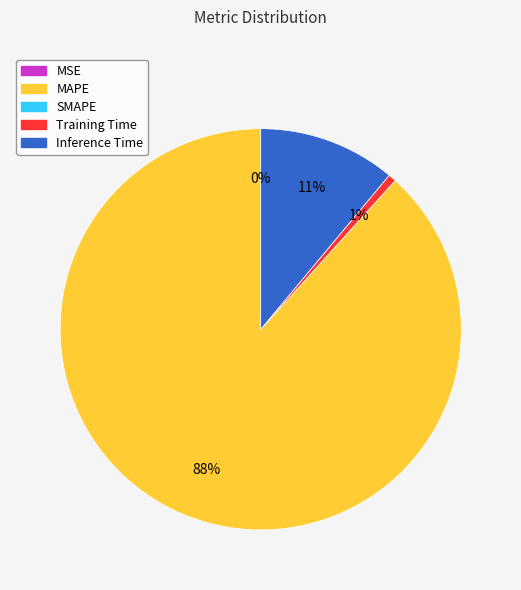

Is there a majority slice in this chart?

Yes